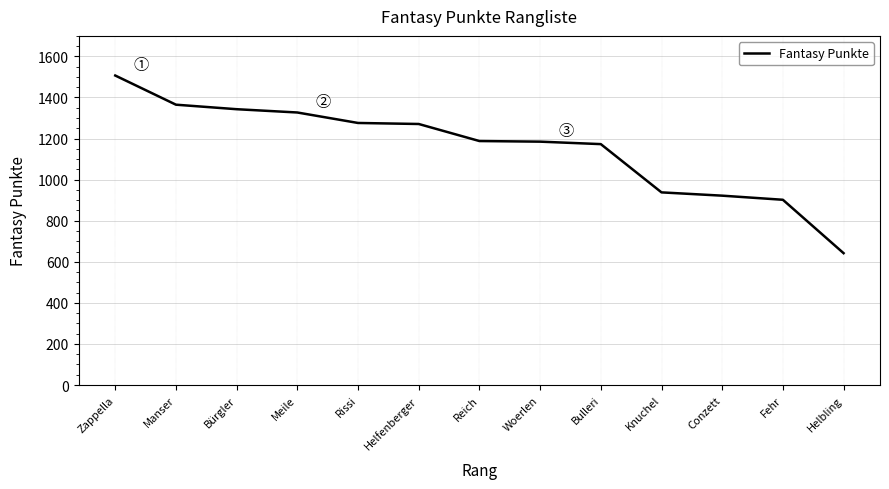

The value at Bürgler is 1343. True or false?

True